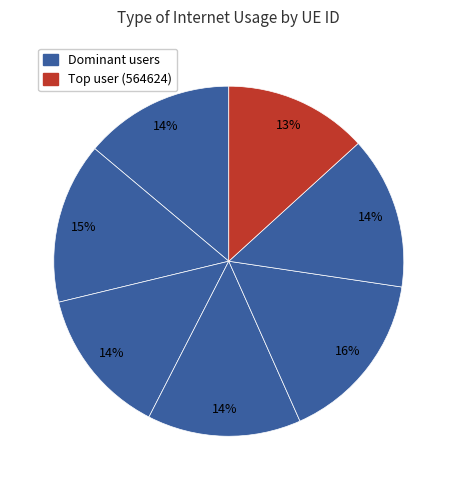

Does any single category account for the majority?

No